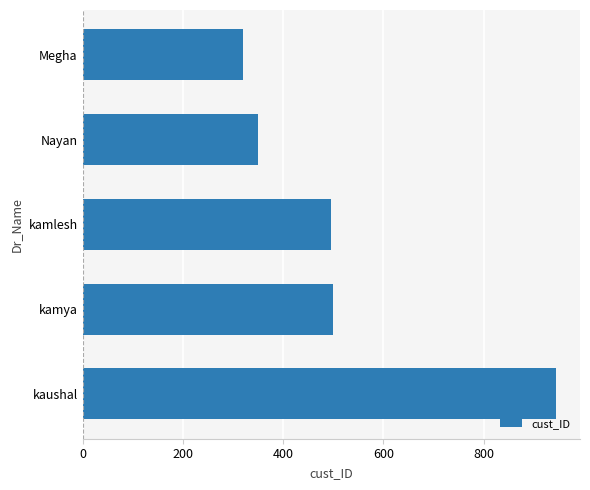

At which label is the value closest to 633?

kamya